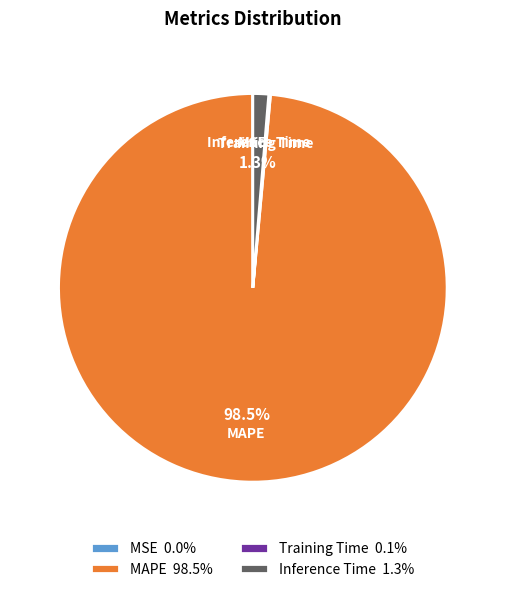

What portion of the pie excludes Inference Time 1.3%?

98.7%